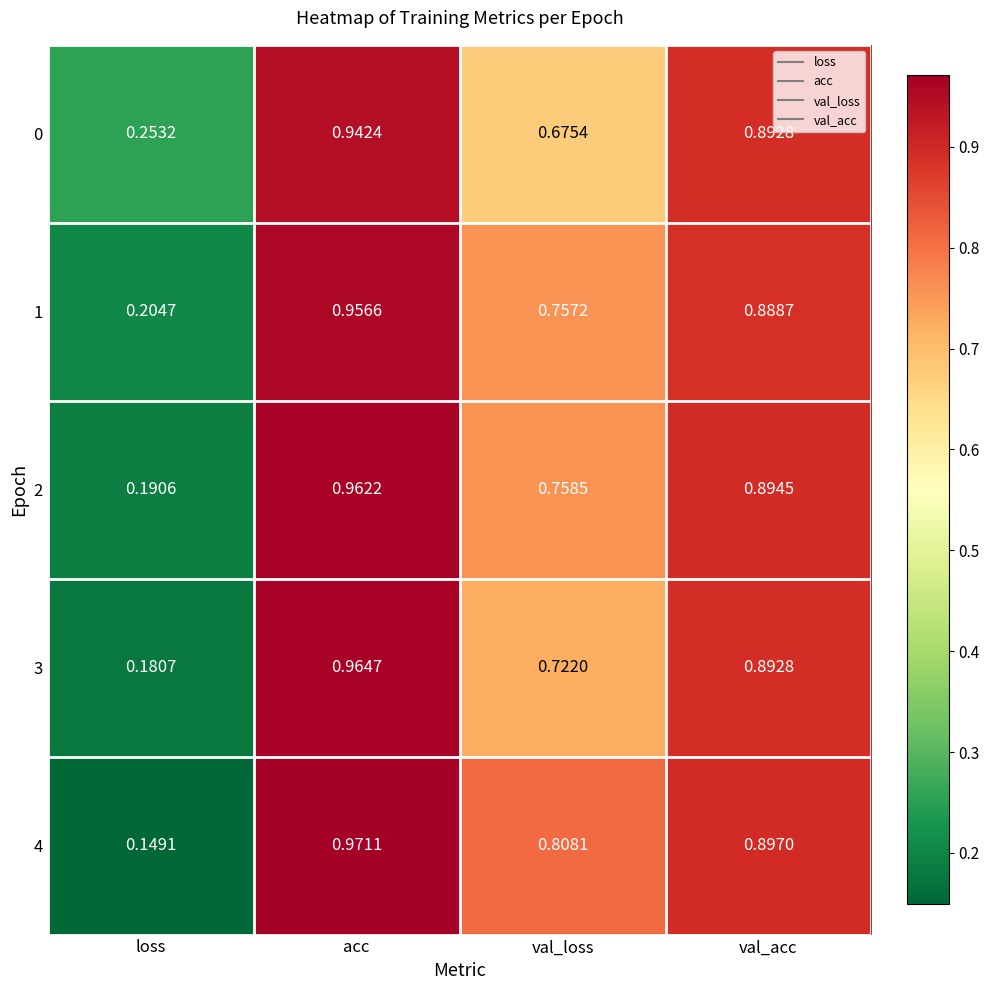

Count the number of data series in this chart.

5